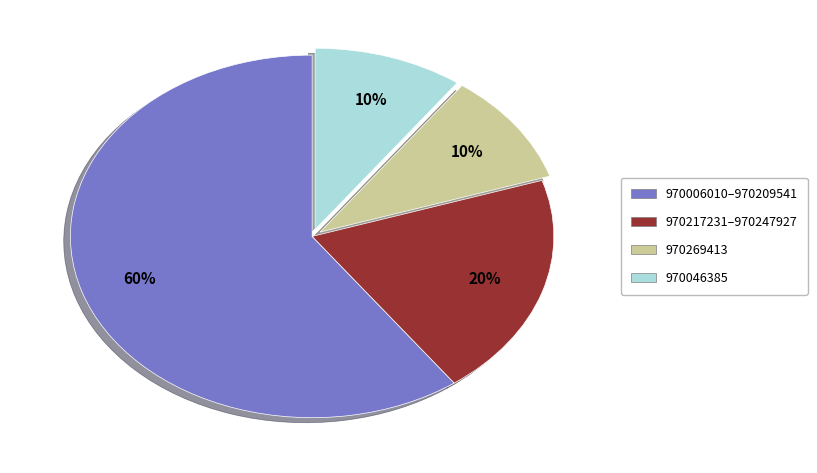

Which category has the biggest portion of the pie?

970006010–970209541